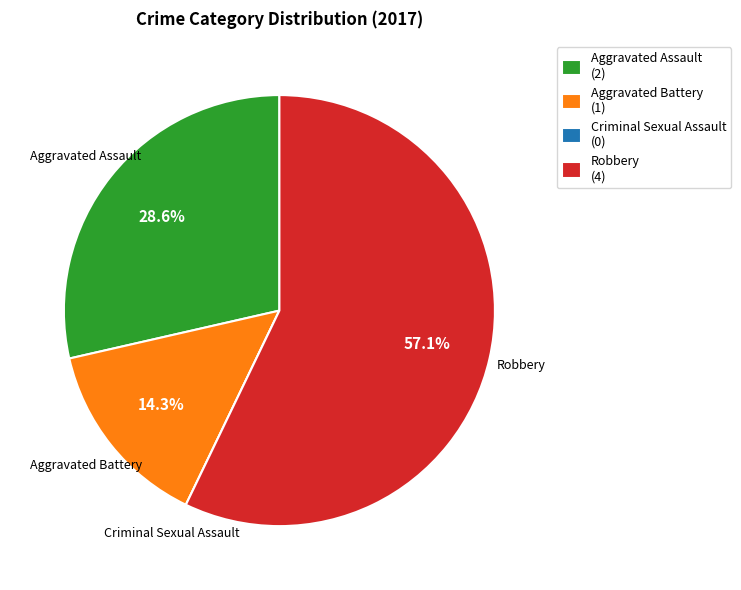

Which has a higher value, Aggravated Battery (1) or Aggravated Assault (2)?

Aggravated Assault (2)